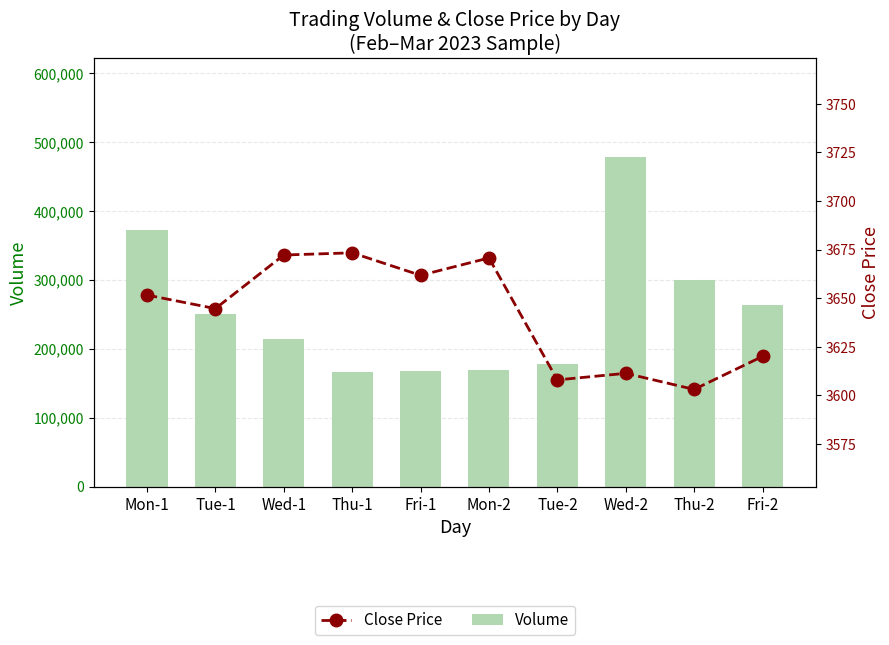

What is the label of the 10th bar from the right?

Mon-1